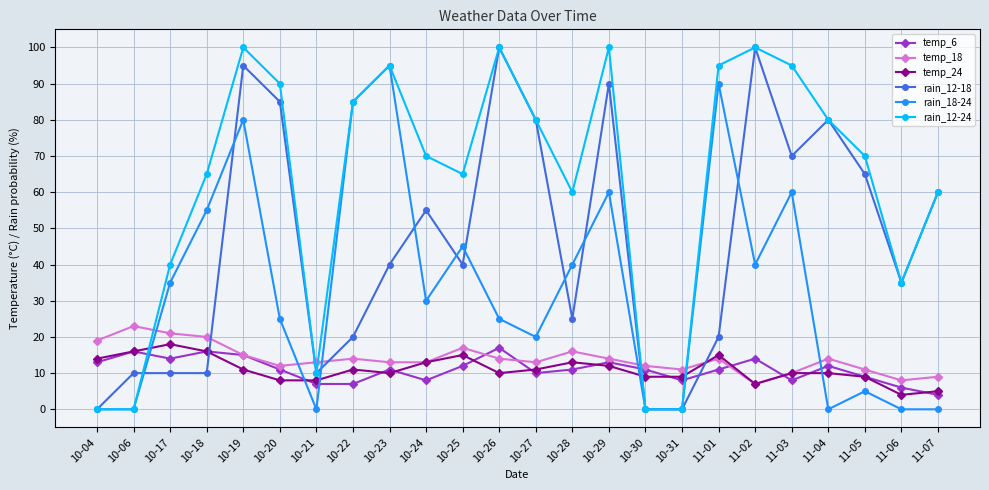

What is the difference between the rain_12-18 values at 10-19 and 10-20?

10